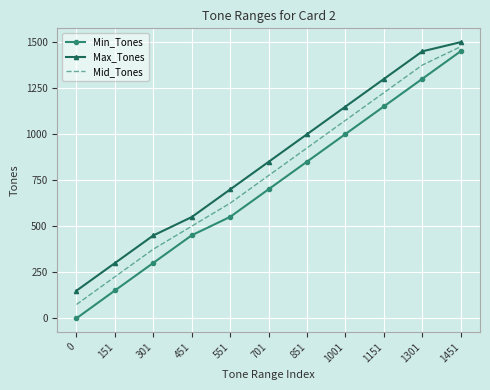

Reading left to right, list all the values displayed in this chart.

Min_Tones: 0=0.0	151=151.0	301=301.0	451=451.0	551=551.0	701=701.0	851=851.0	1001=1001.0	1151=1151.0	1301=1301.0	1451=1451.0
Max_Tones: 0=150.0	151=300.0	301=450.0	451=550.0	551=700.0	701=850.0	851=1000.0	1001=1150.0	1151=1300.0	1301=1450.0	1451=1500.0
Mid_Tones: 0=75.0	151=225.5	301=375.5	451=500.5	551=625.5	701=775.5	851=925.5	1001=1075.5	1151=1225.5	1301=1375.5	1451=1475.5